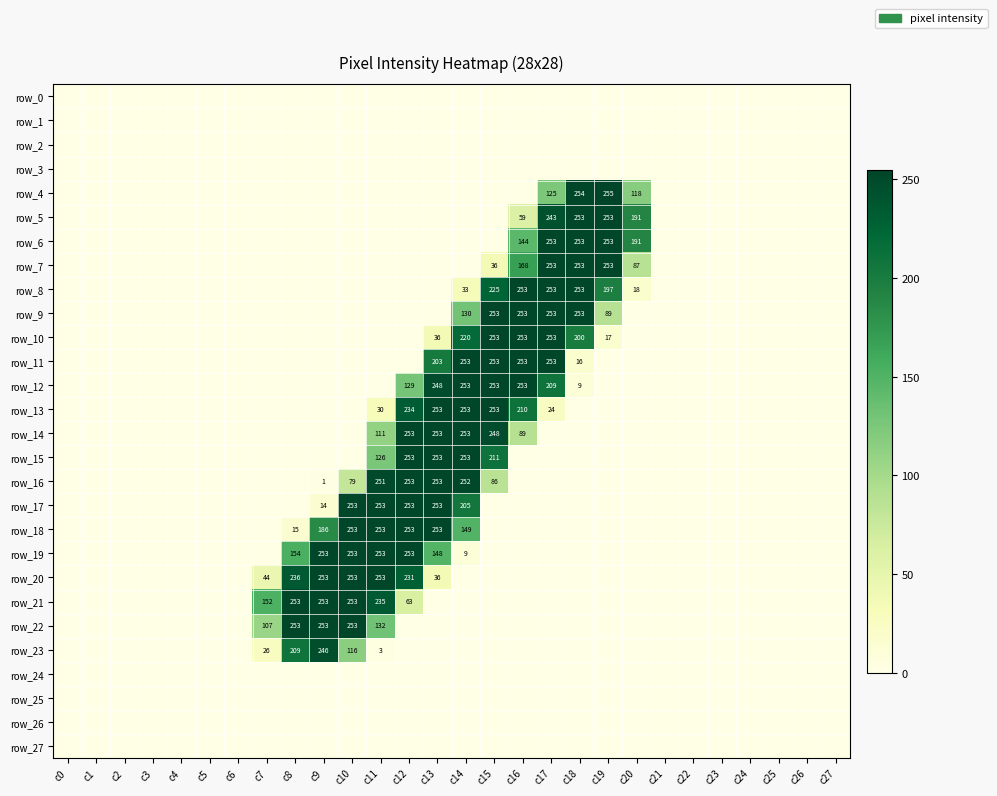

What is the spread (max minus min) of values at c17?

253